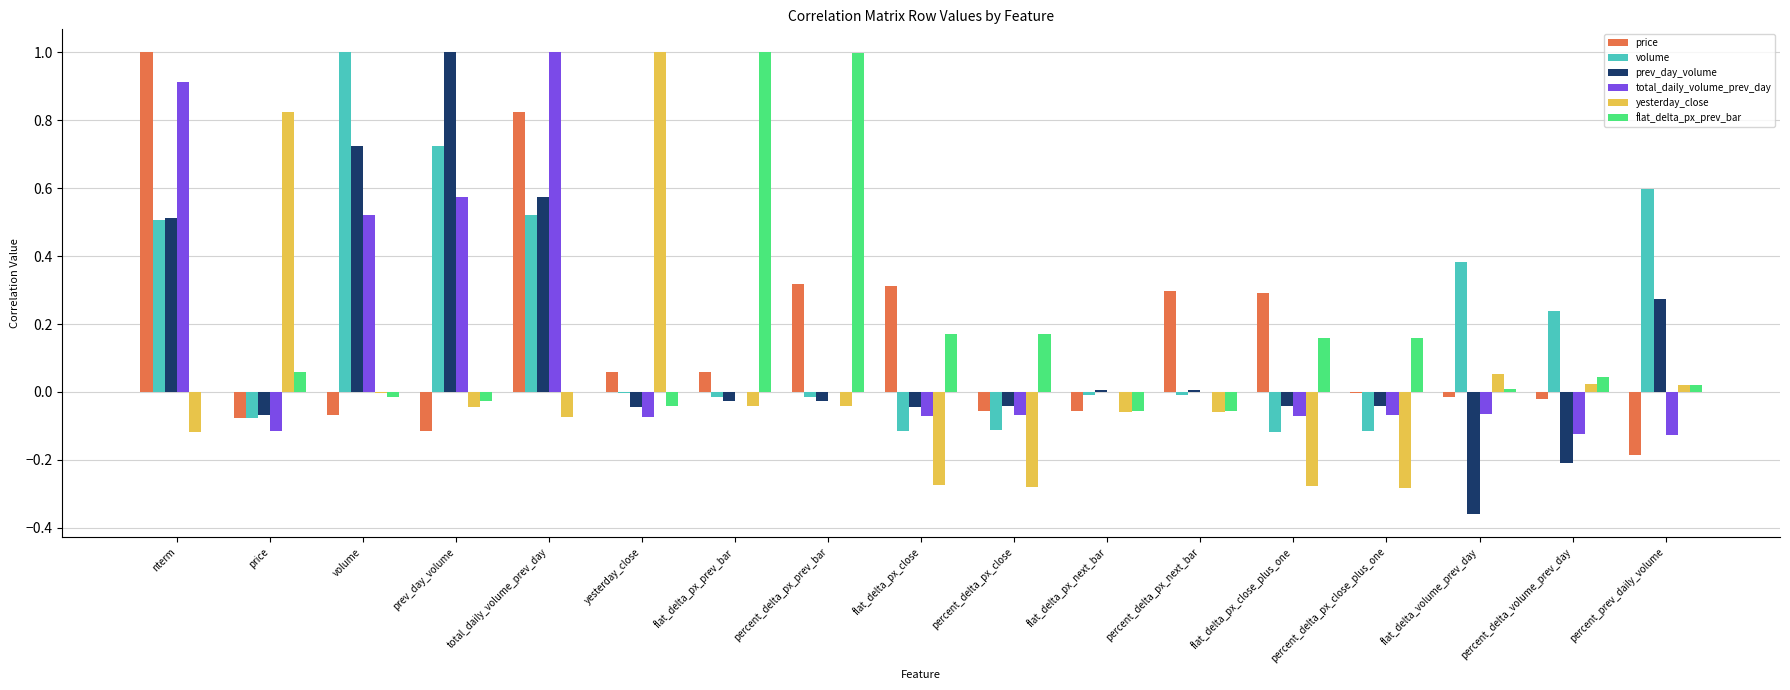

How many groups of bars are there?

17